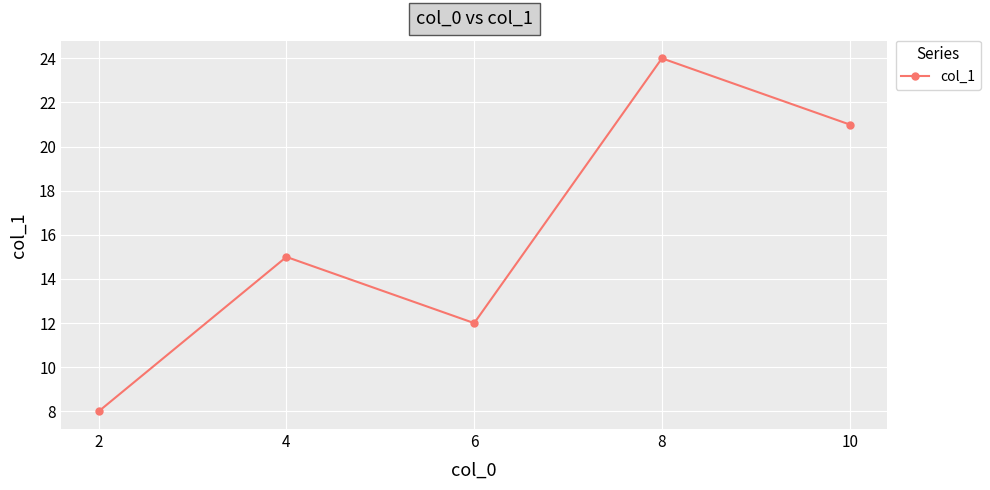

The value at 6 is 12. True or false?

True